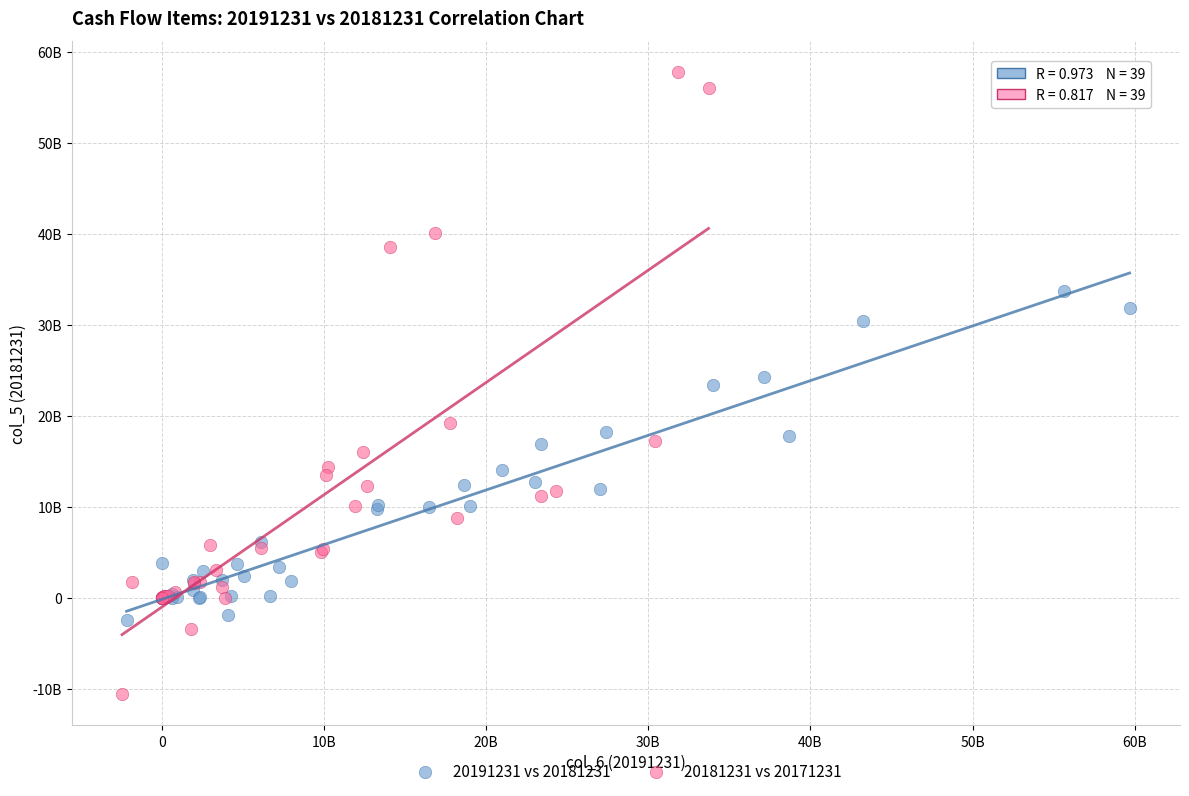

Which series reaches the maximum Y coordinate?

20181231 vs 20171231